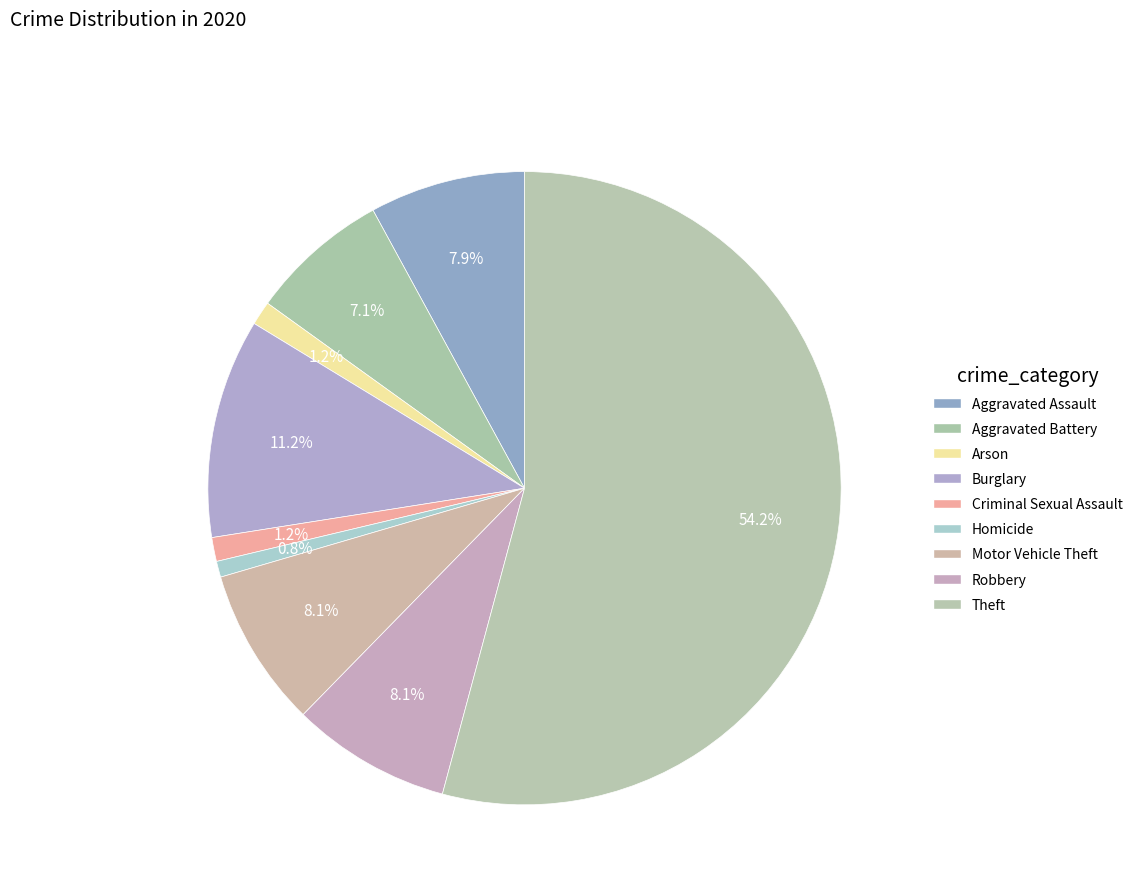

How many slices are in this pie chart?

9